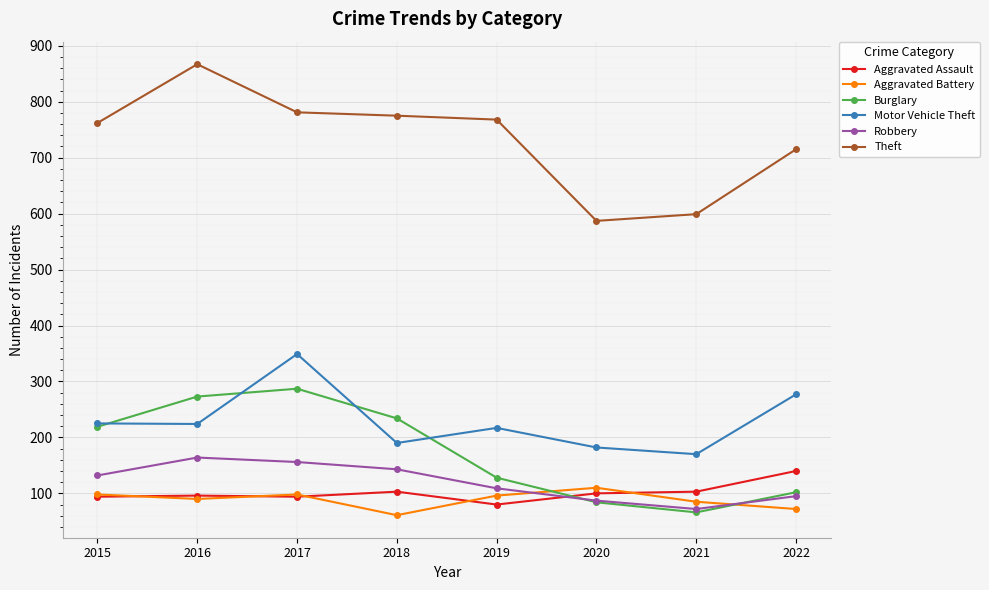

Is the value of Robbery at 2016 greater than the value of Burglary at 2019?

Yes